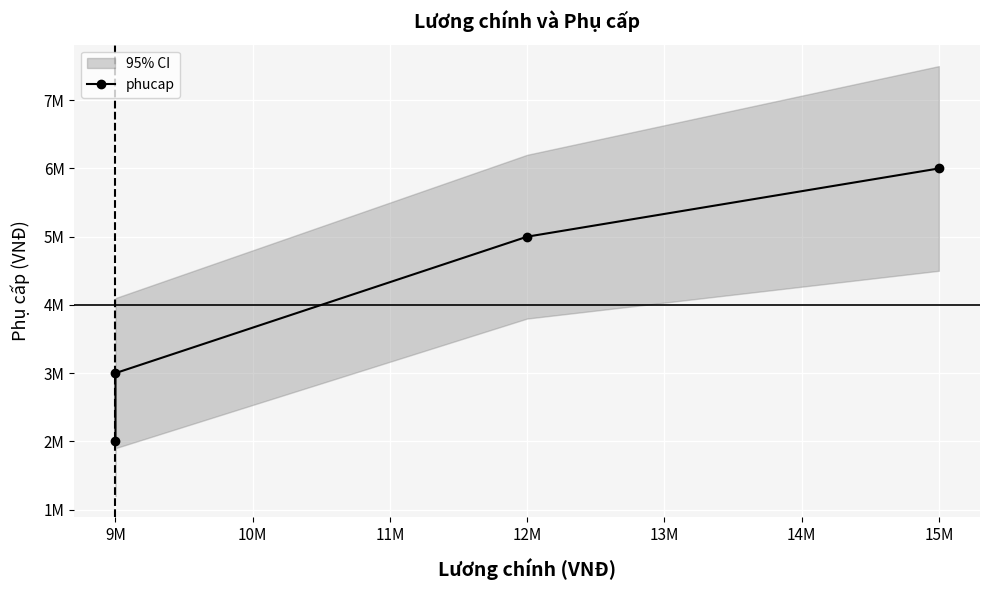

What is the difference between the maximum and minimum values?

4000000